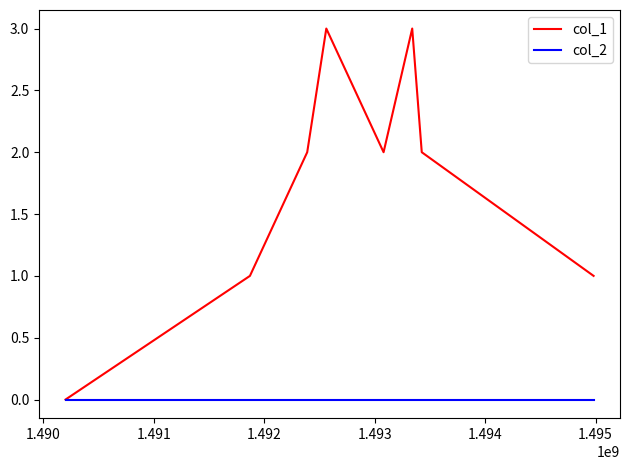

Rank the series by their average value, from lowest to highest.

col_2, col_1